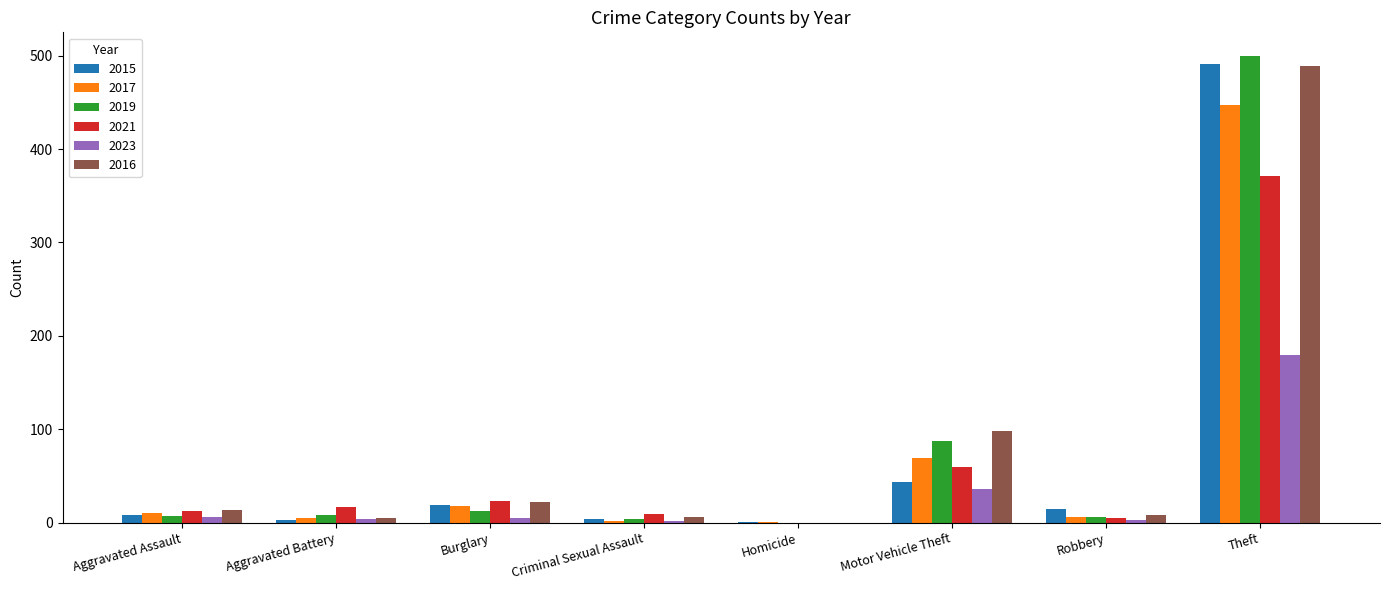

At which category is the sum across all series the highest?

Theft